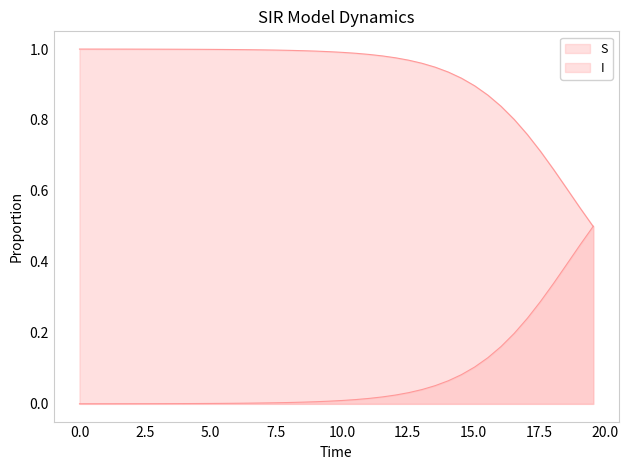

Rank the series by their maximum value, from highest to lowest.

S, I